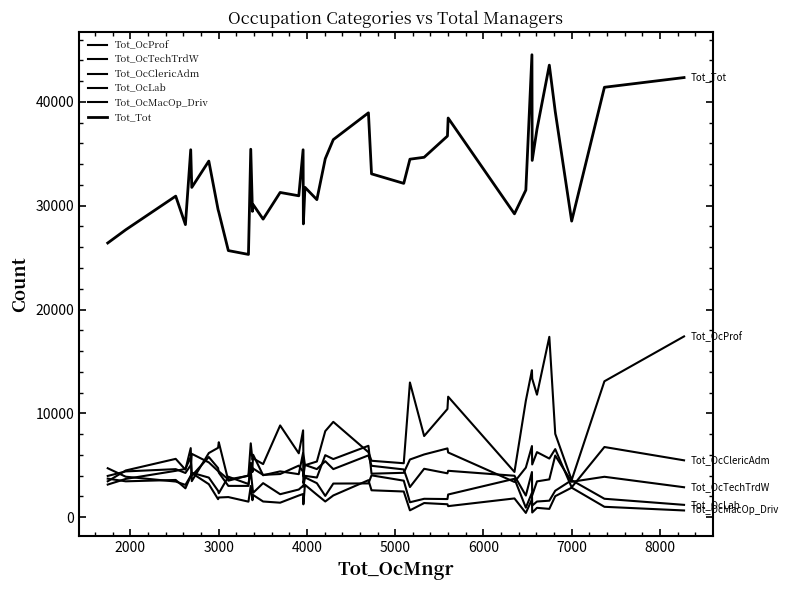

Is this an area chart (filled region under the line)?

No